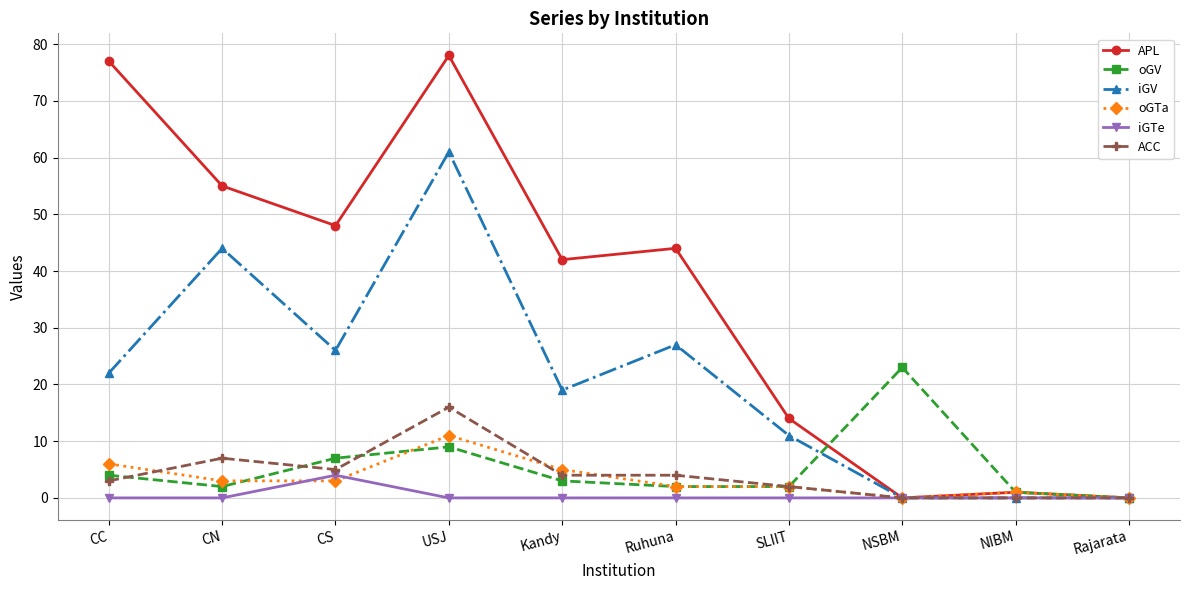

List the series in order of their peak value, lowest first.

iGTe, oGTa, ACC, oGV, iGV, APL